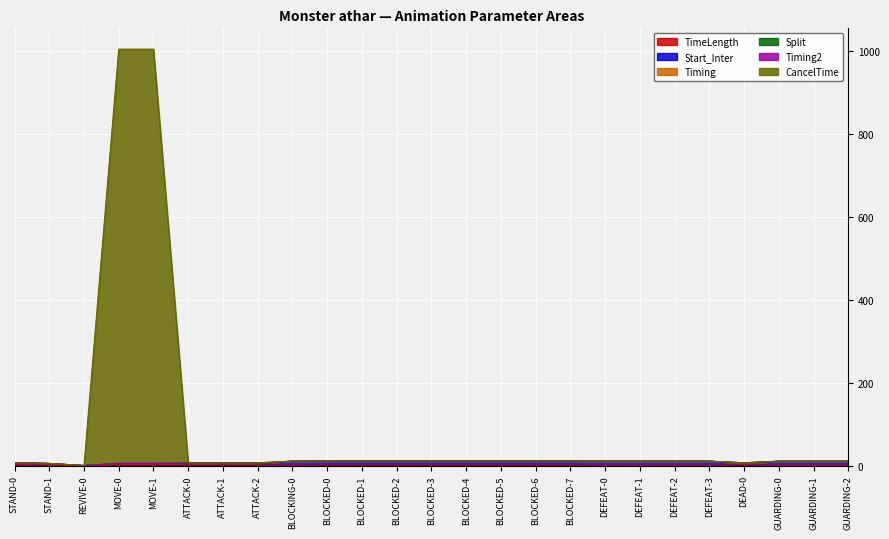

True or false: CancelTime has a value of 10.5 at BLOCKING-0.

True